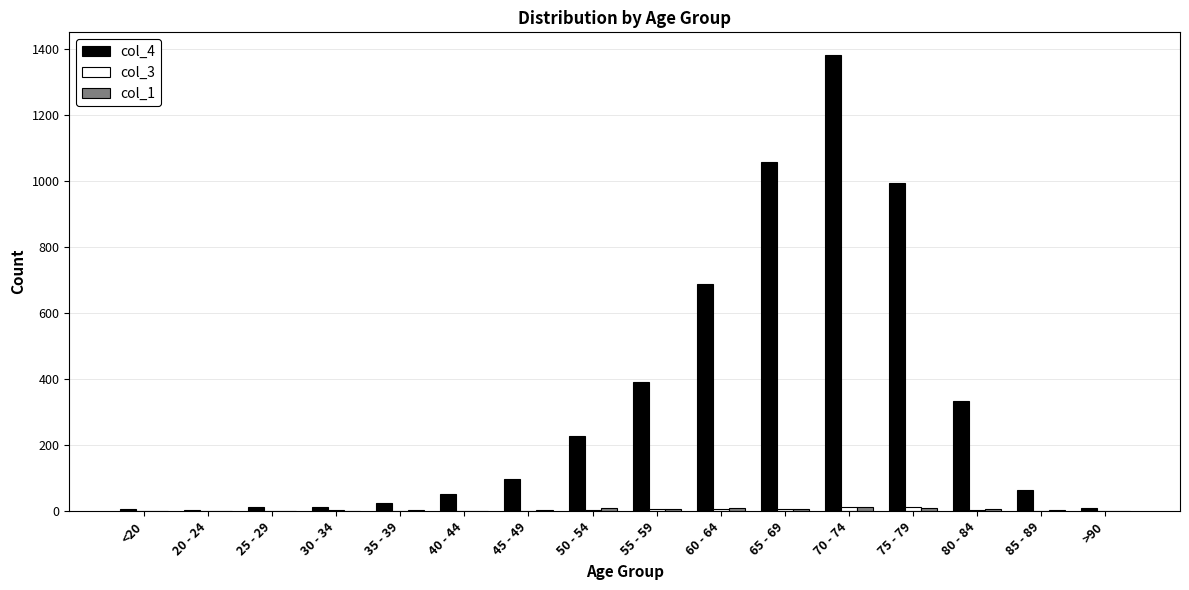

Which series has the largest total across all categories?

col_4